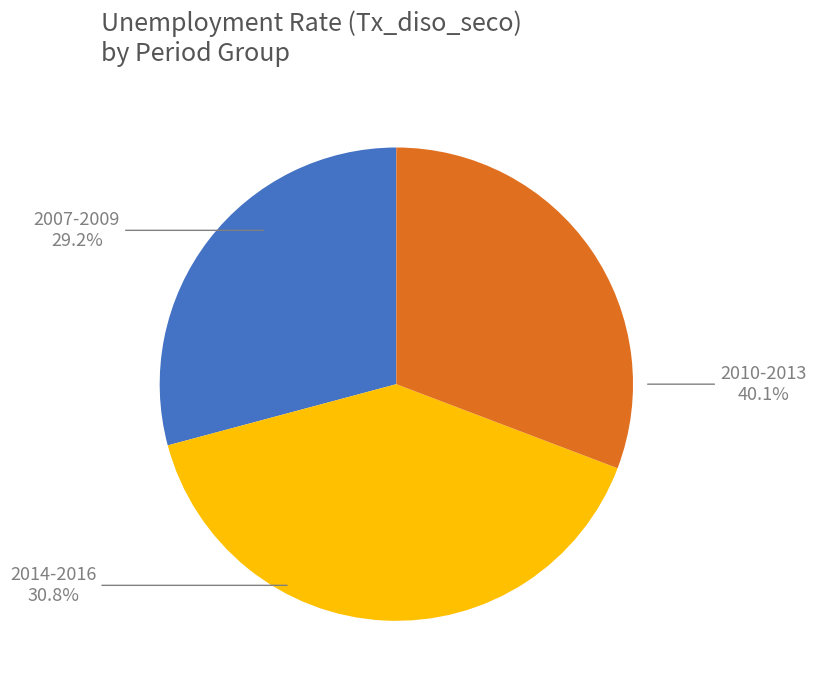

The 2009 I slice represents 13% of the pie. True or false?

False